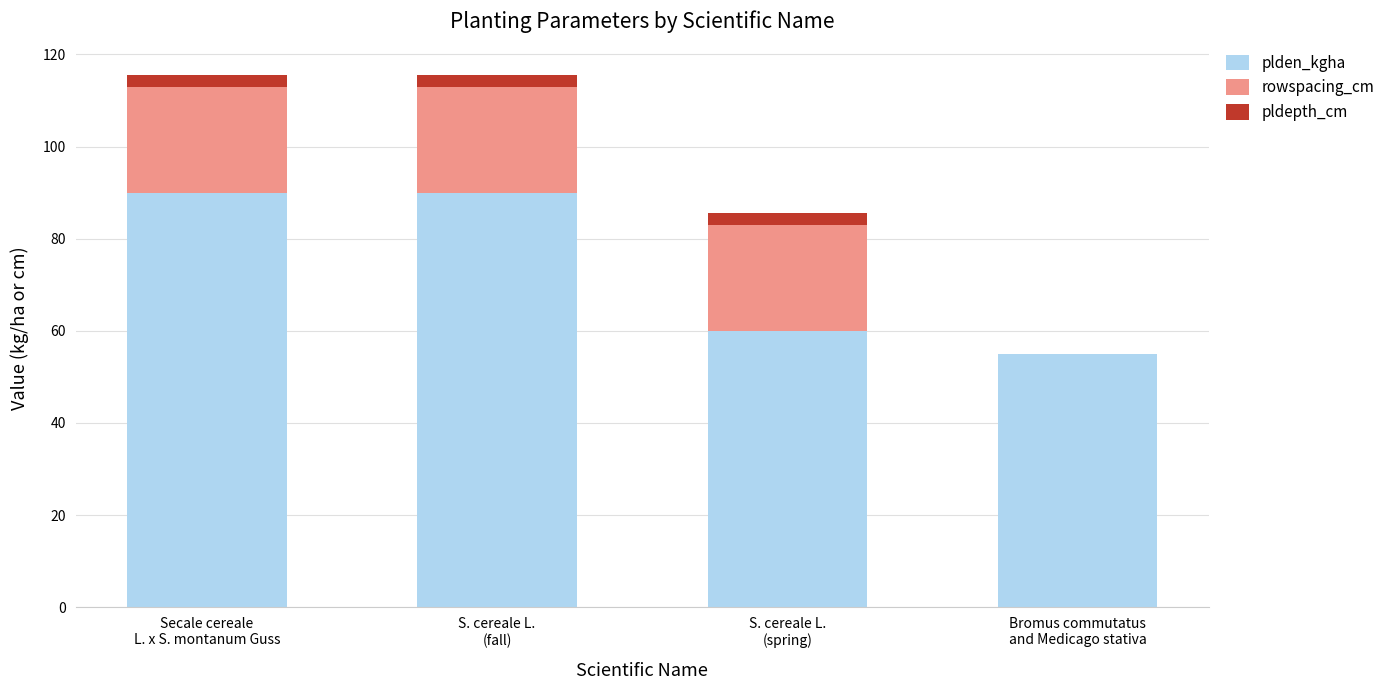

Where is plden_kgha nearest to the value 72?

S. cereale L.
(spring)